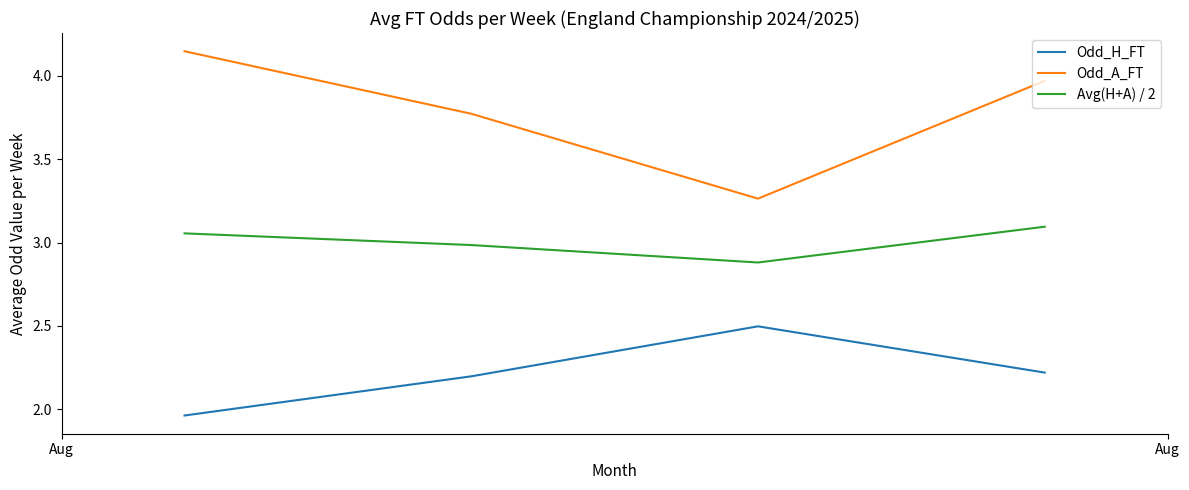

List the series in order of their peak value, highest first.

Odd_A_FT, Avg(H+A) / 2, Odd_H_FT